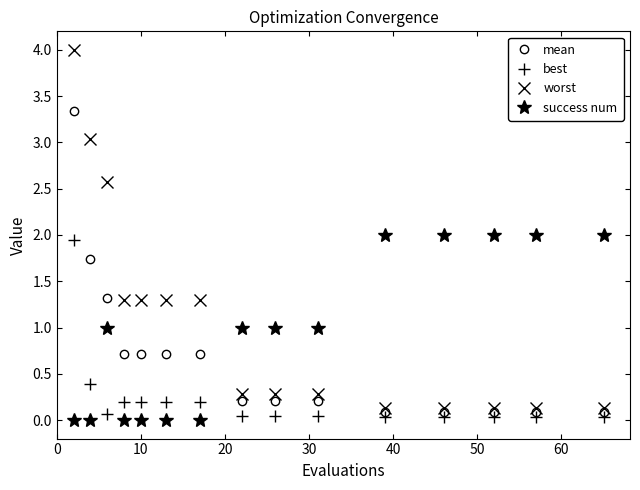

How many intersections are there between best and success num?

3